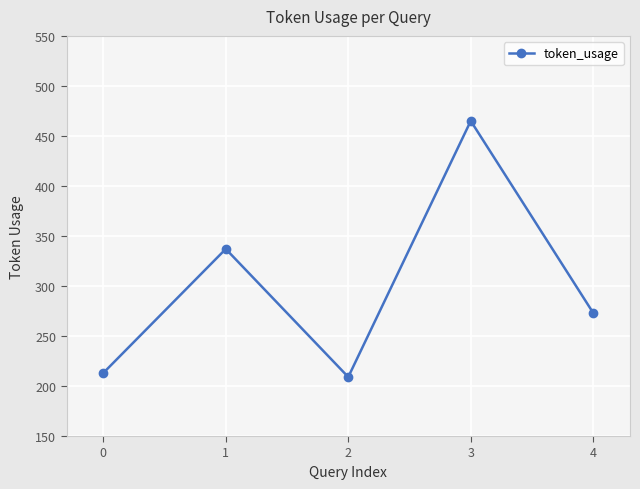

Is this an area chart (filled region under the line)?

No